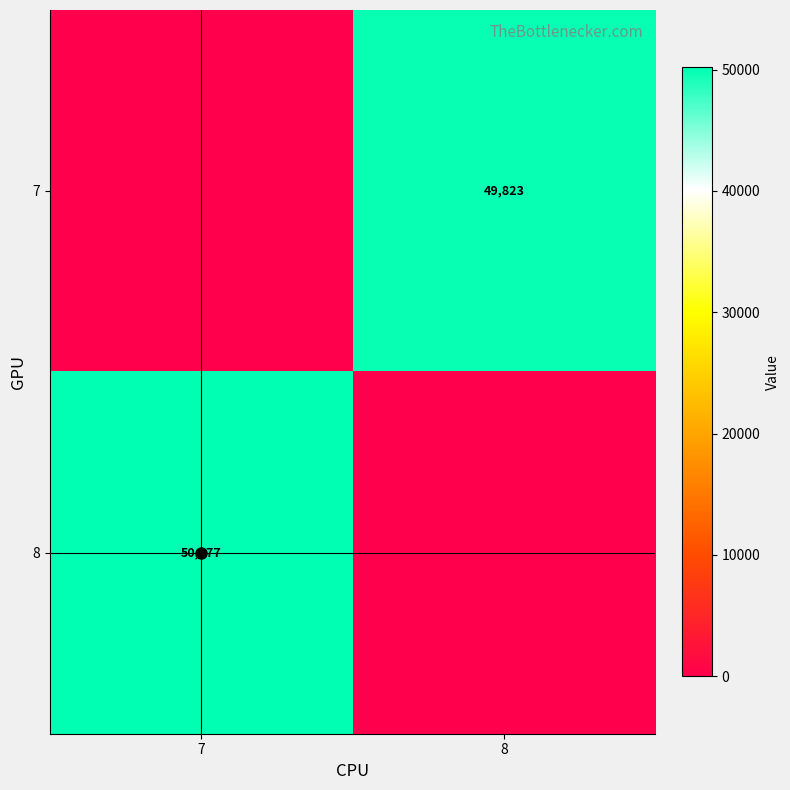

The 8 series shows 50177 at 7. True or false?

True